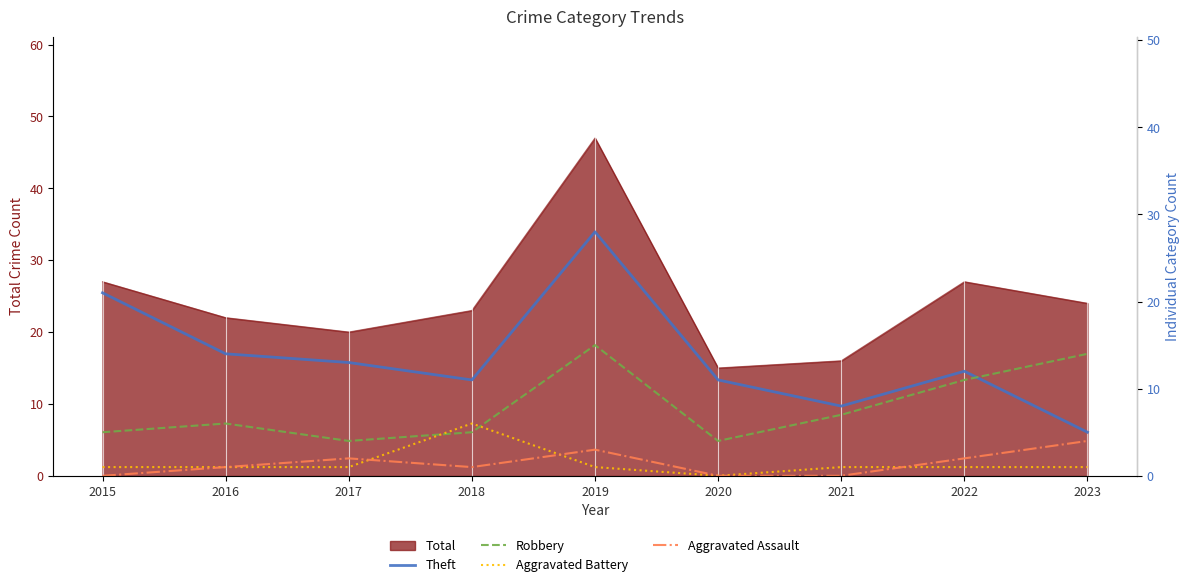

Reading right to left, transcribe all the data shown in this chart.

Theft: 5	12	8	11	28	11	13	14	21
Robbery: 14	11	7	4	15	5	4	6	5
Aggravated Battery: 1	1	1	0	1	6	1	1	1
Aggravated Assault: 4	2	0	0	3	1	2	1	0